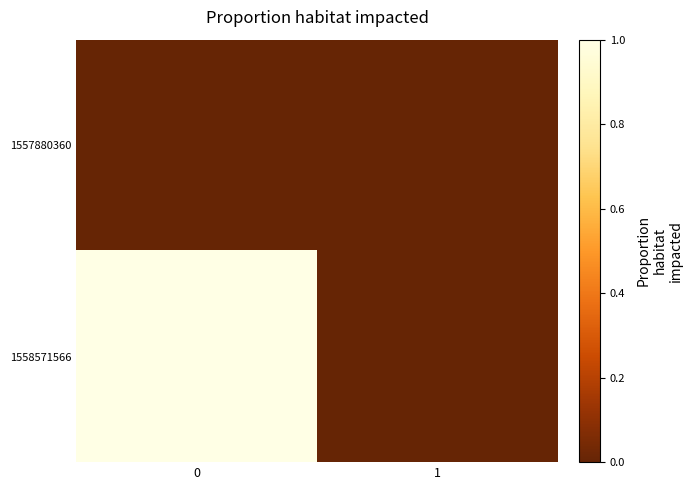

Which series has the largest total across all categories?

1558571566